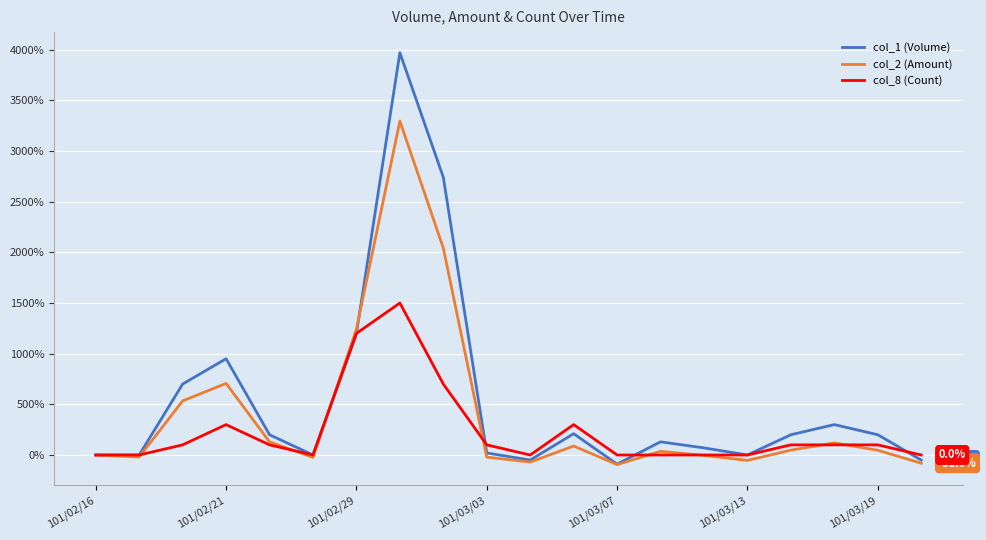

List the series in order of their peak value, highest first.

col_1 (Volume), col_2 (Amount), col_8 (Count)